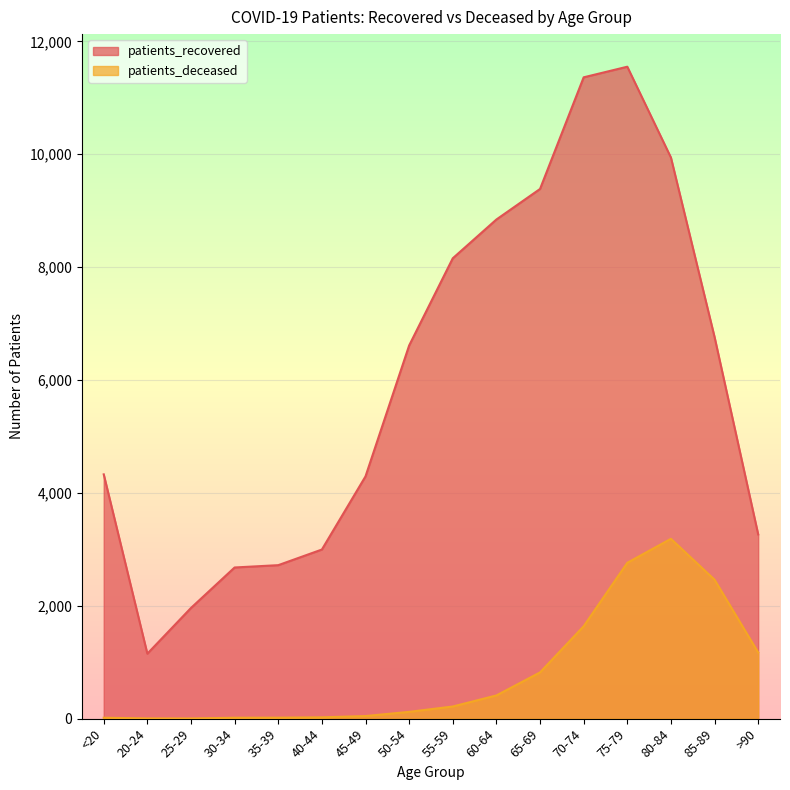

Between 40-44 and 50-54, which series saw the biggest shift?

patients_recovered